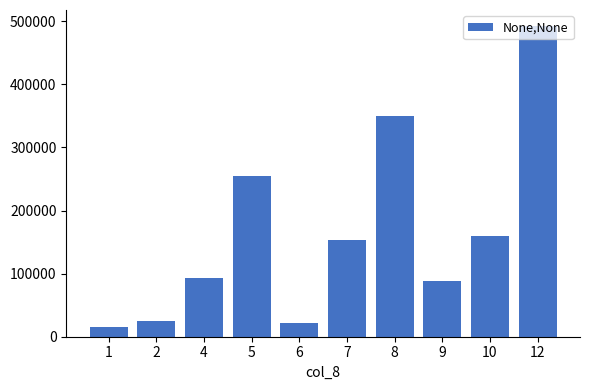

The value at 10 is 232706. True or false?

False